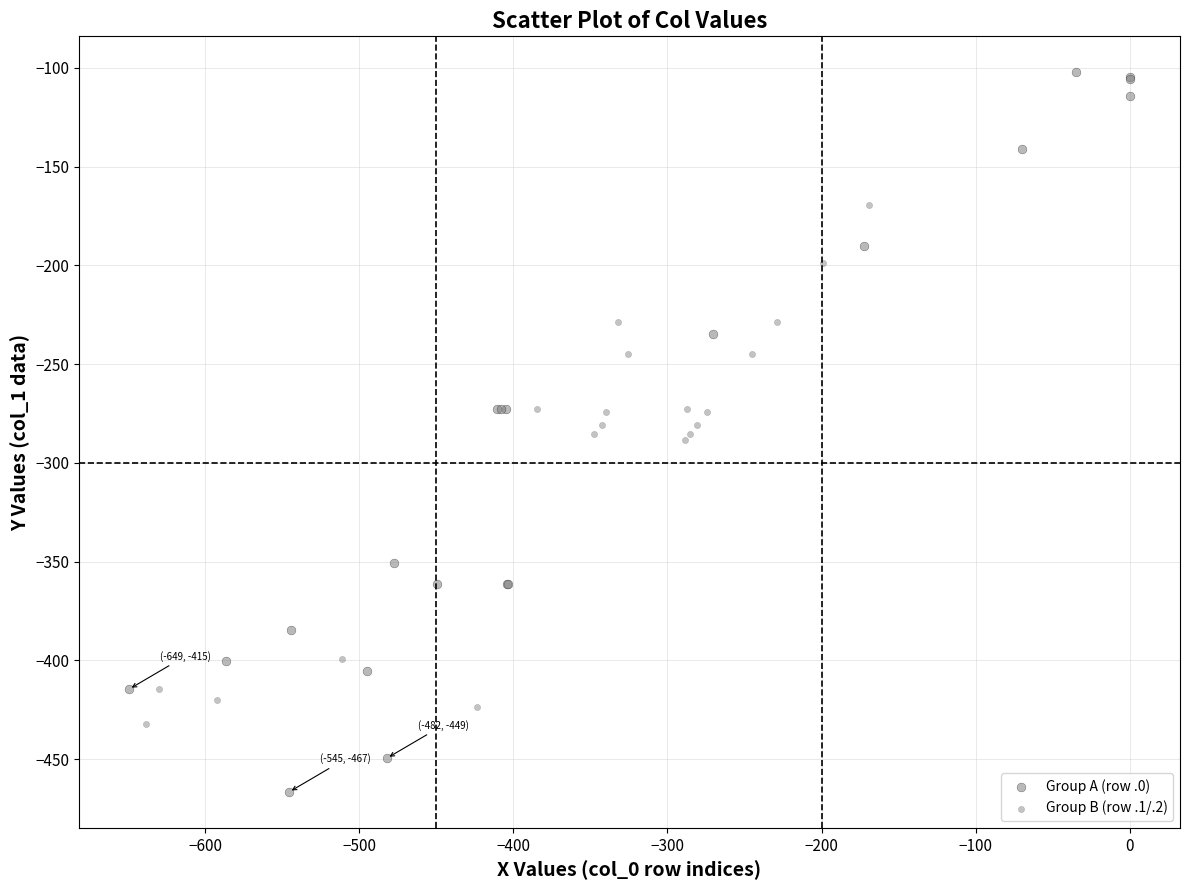

Which series contains the lowest Y value?

Group A (row .0)